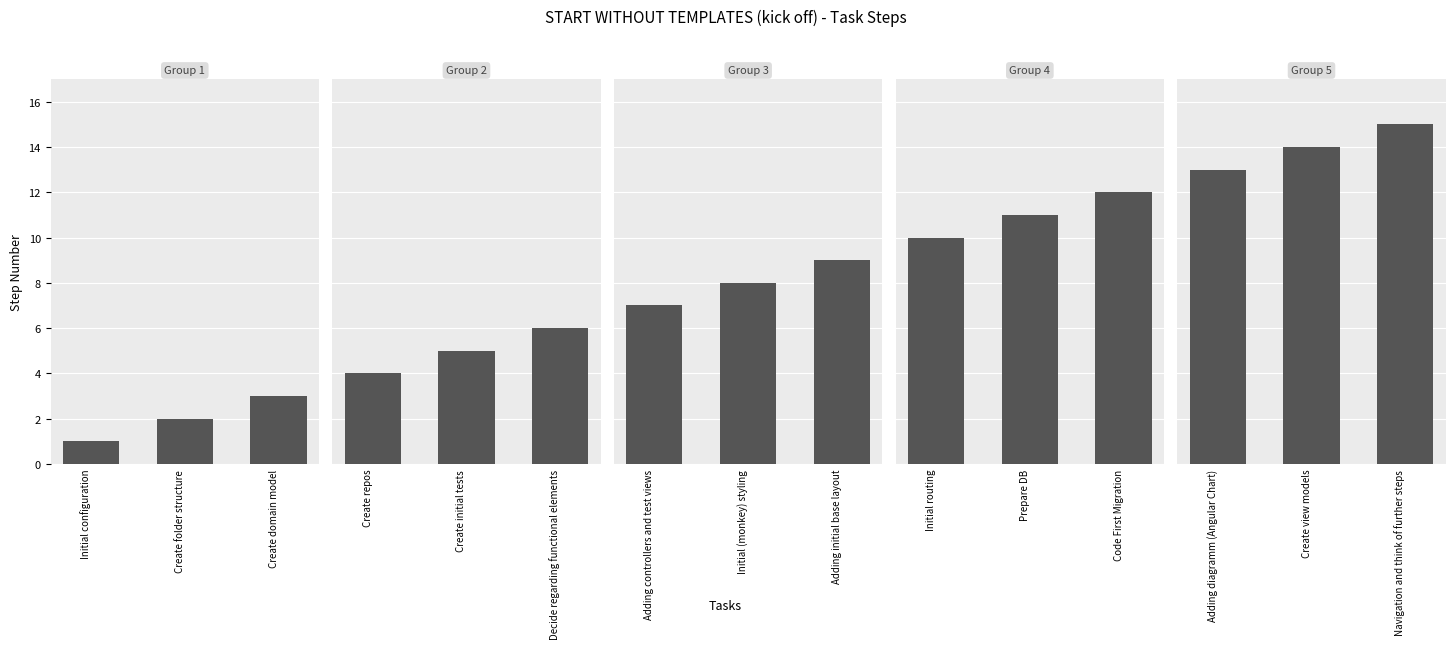

How many bars are there in total?

15